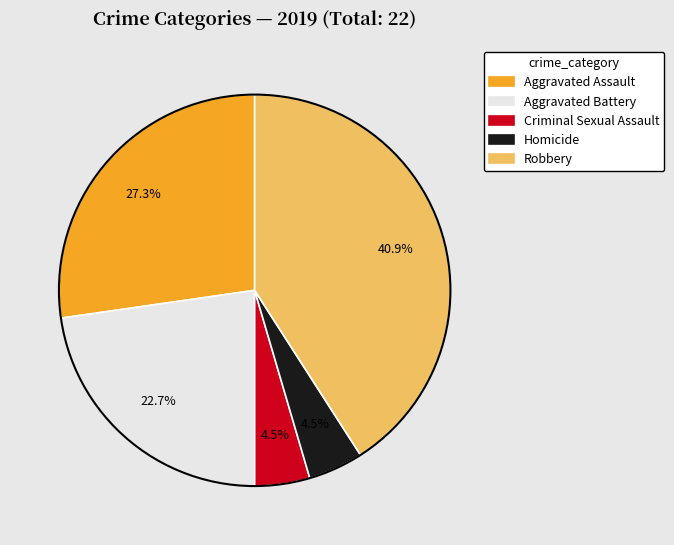

What is the ratio of the value at Homicide to the value at Criminal Sexual Assault?

1.0